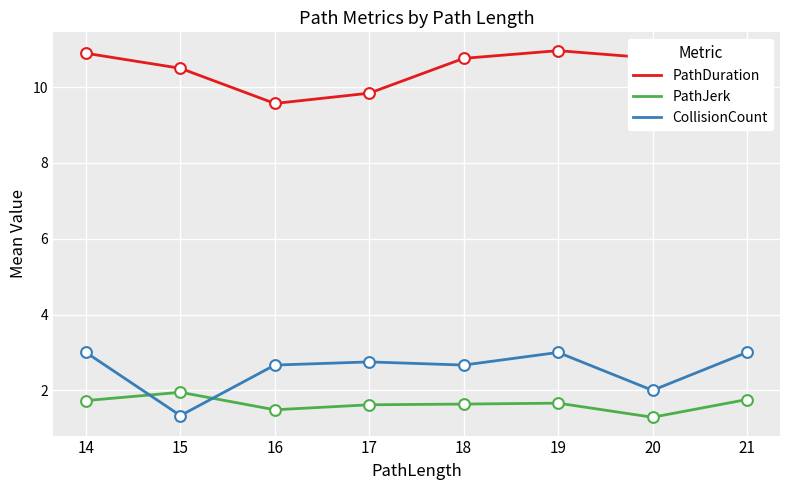

Is the value of PathJerk at 16 greater than the value of PathDuration at 18?

No